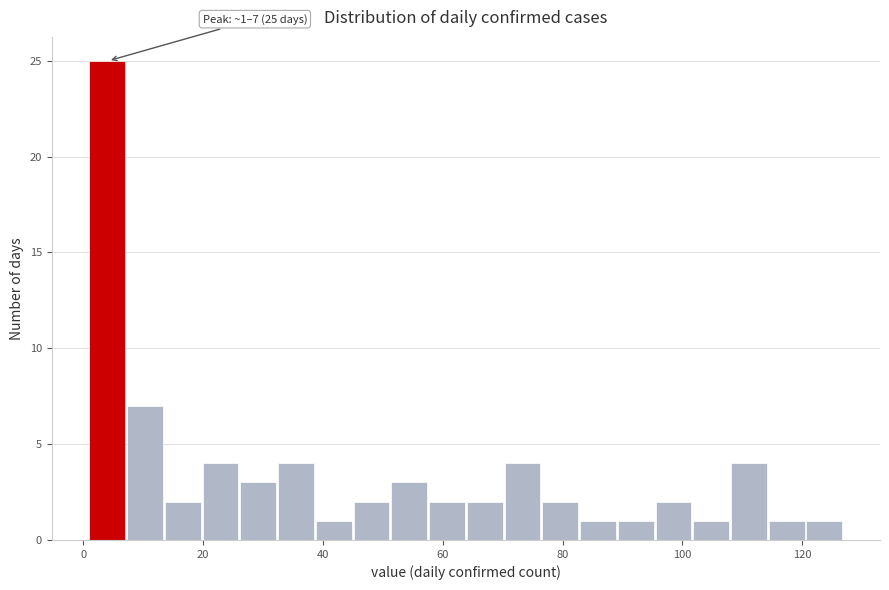

Around what value on the x-axis is the tallest bar? Give the approximate position of its centre, as read against the axis.

4